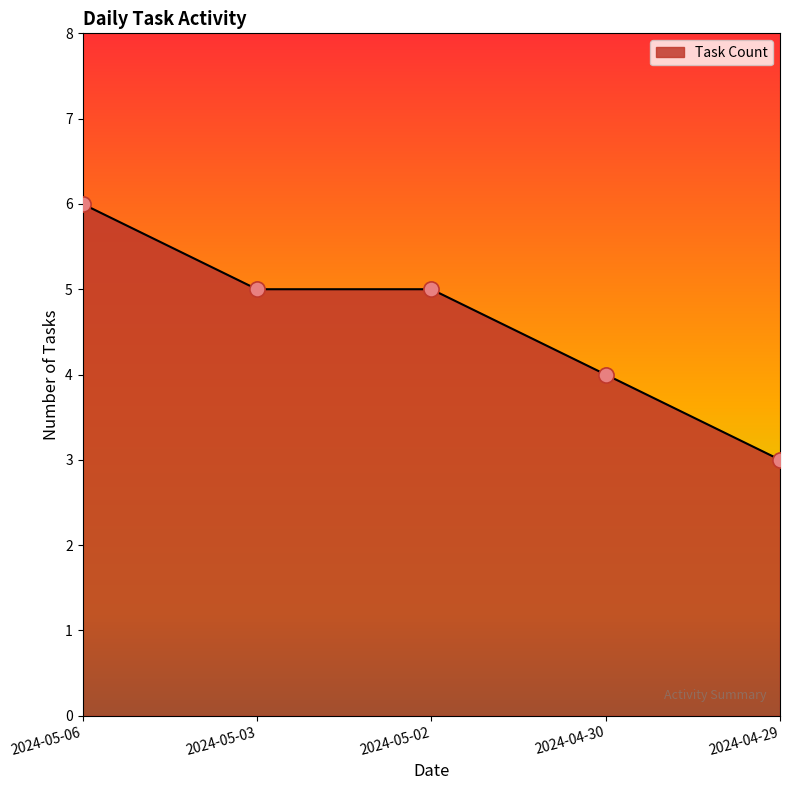

What is the change in value from 2024-05-03 to 2024-04-29?

-2